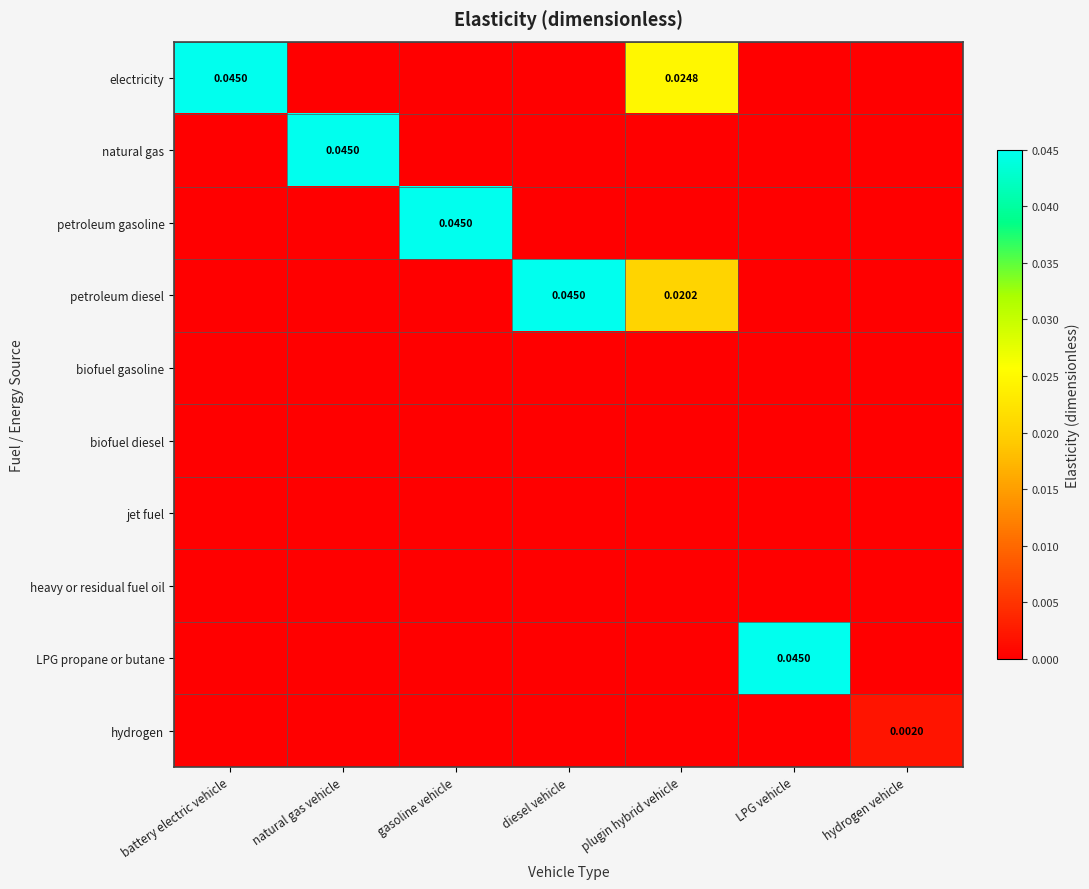

Is the value of petroleum diesel at plugin hybrid vehicle greater than the value of LPG propane or butane at LPG vehicle?

No